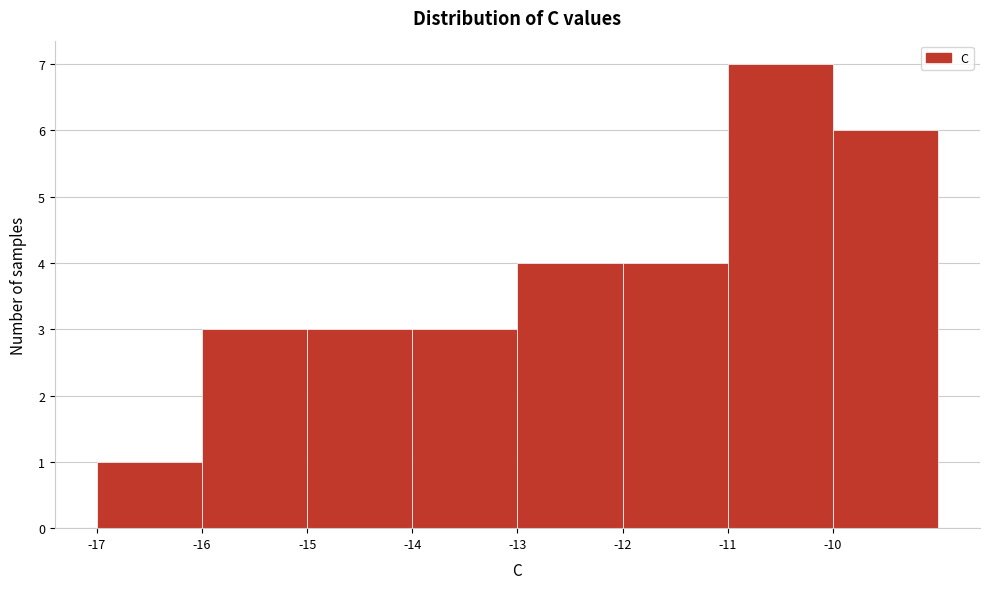

Which range on the x-axis has the tallest bar?

-11 to -10